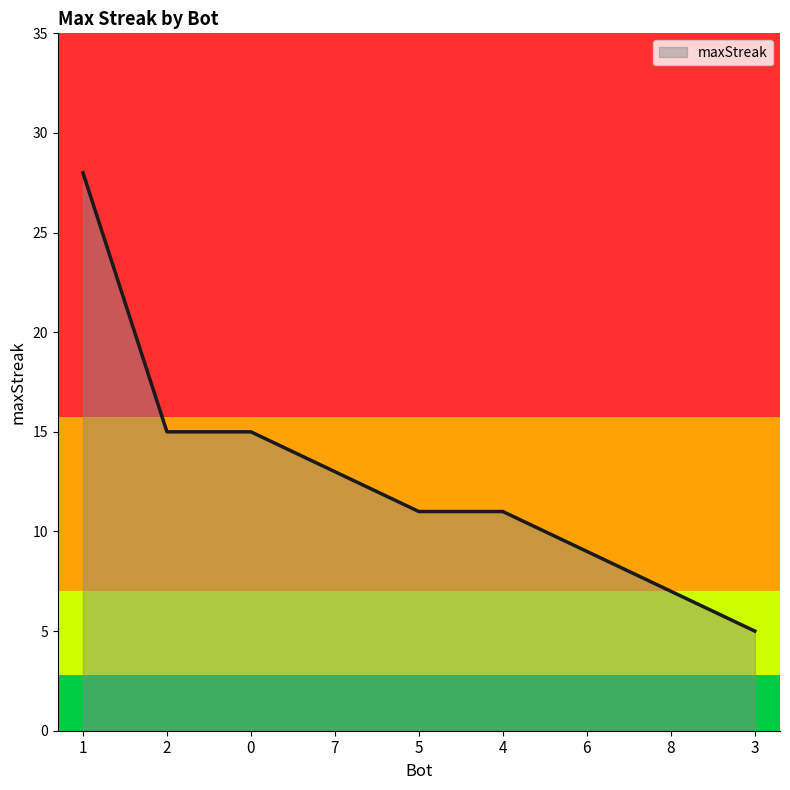

Reading left to right, what are all the values shown in this chart?

28	15	15	13	11	11	9	7	5